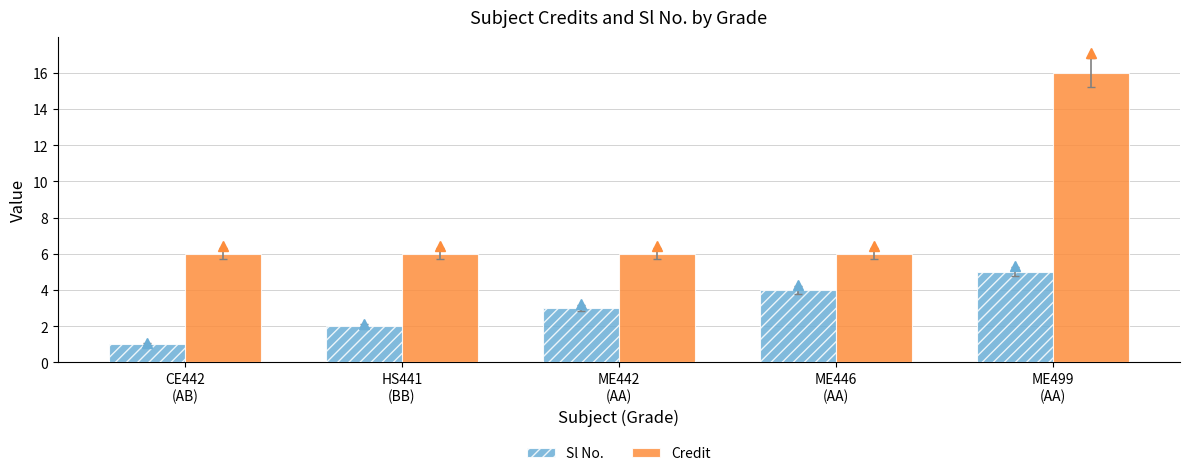

Are the bars grouped side by side (vs. stacked)?

Yes